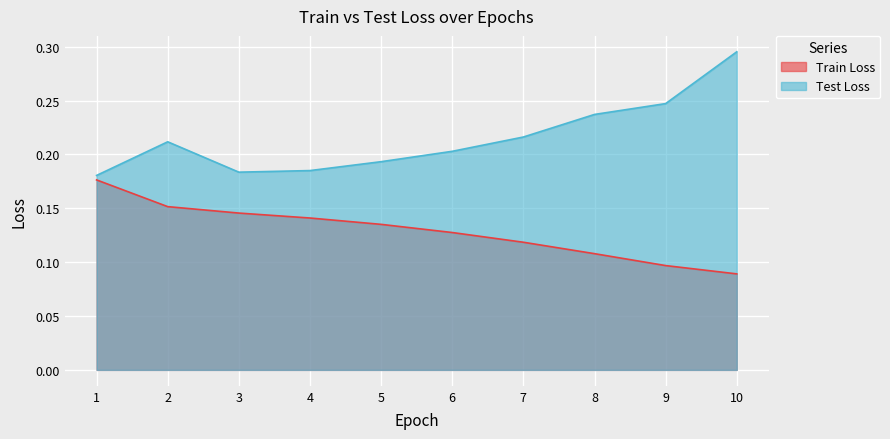

True or false: Train Loss and Test Loss cross at least once.

False